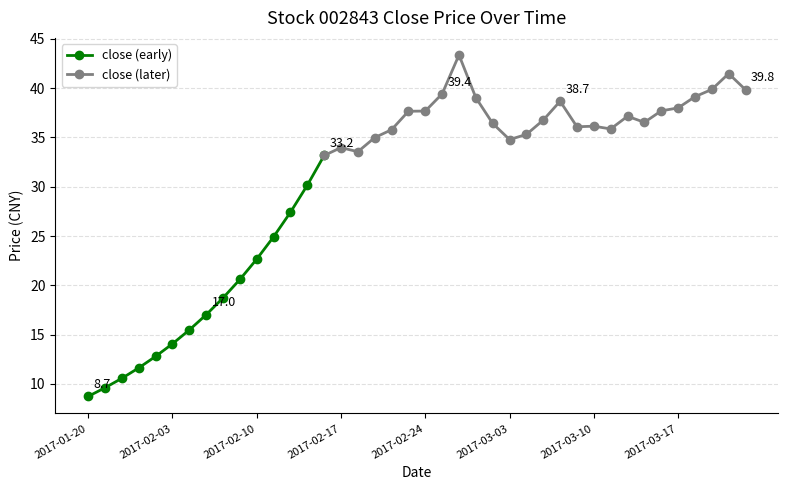

The value at 2017-03-09 is 36.1. True or false?

True